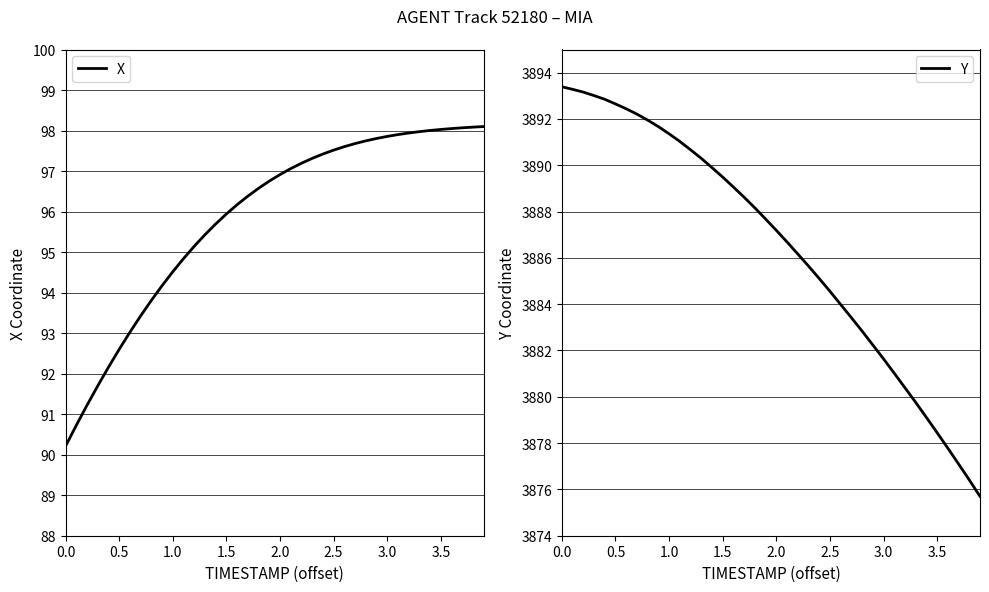

What is the highest value of the X series?

98.1